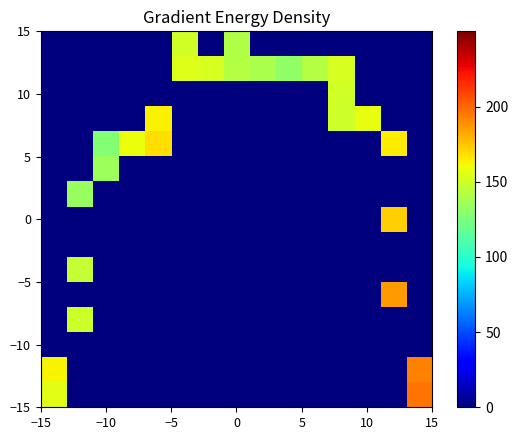

At how many categories does at least one series exceed 22?

15